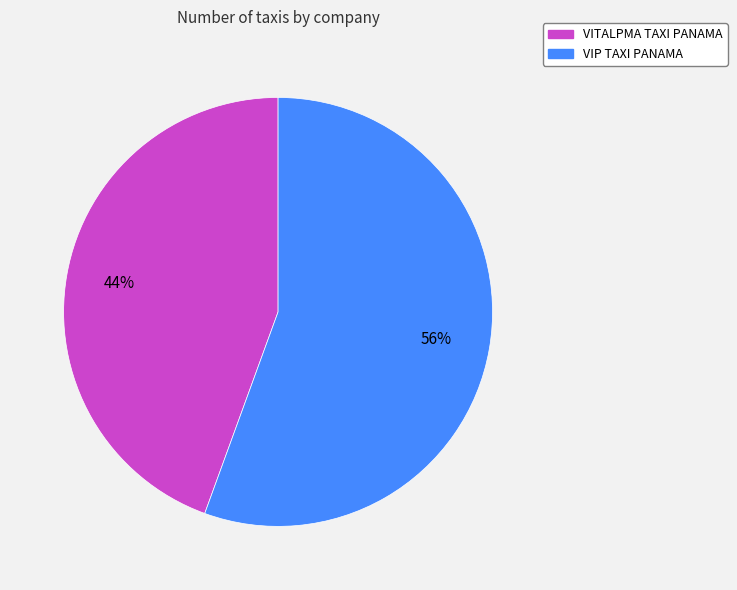

How many segments does this pie chart have?

2